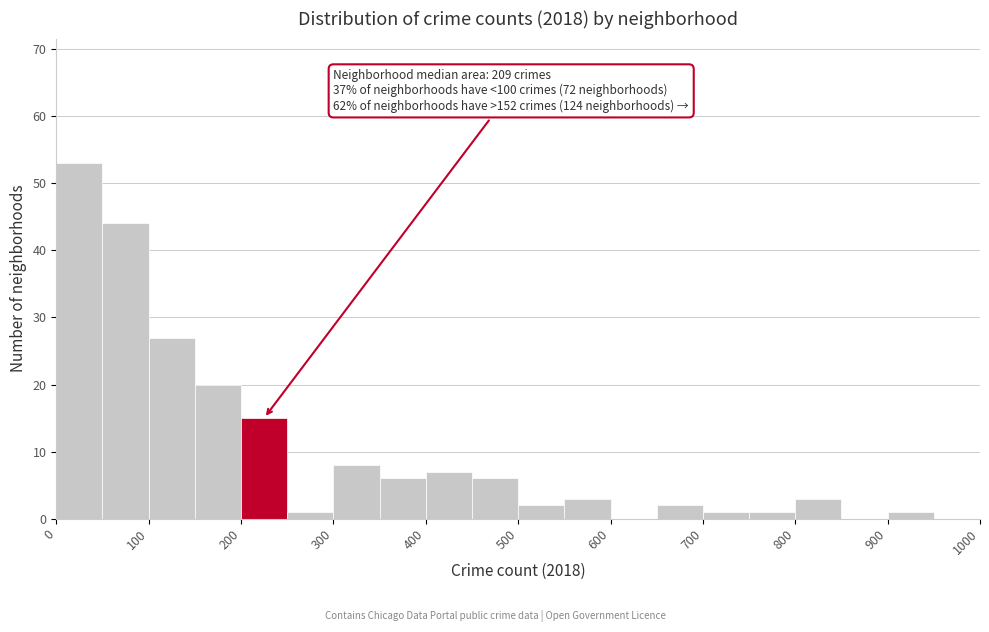

Which range on the x-axis has the tallest bar?

0 to 50